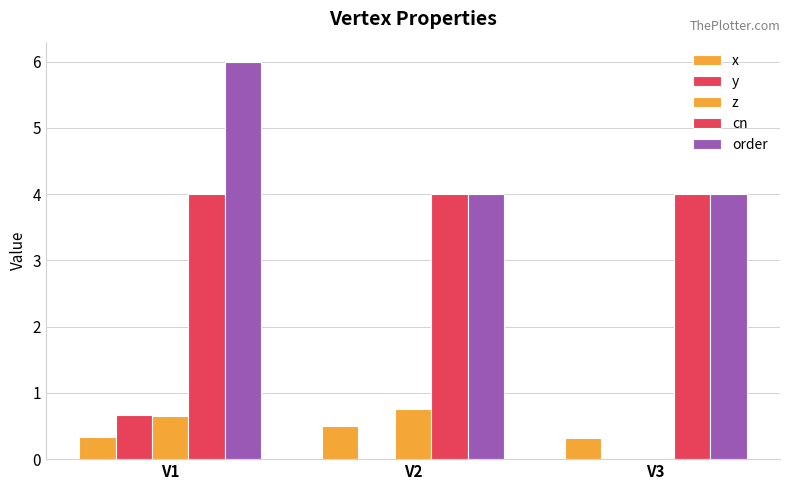

Between V1 and V2, which is larger?

V2